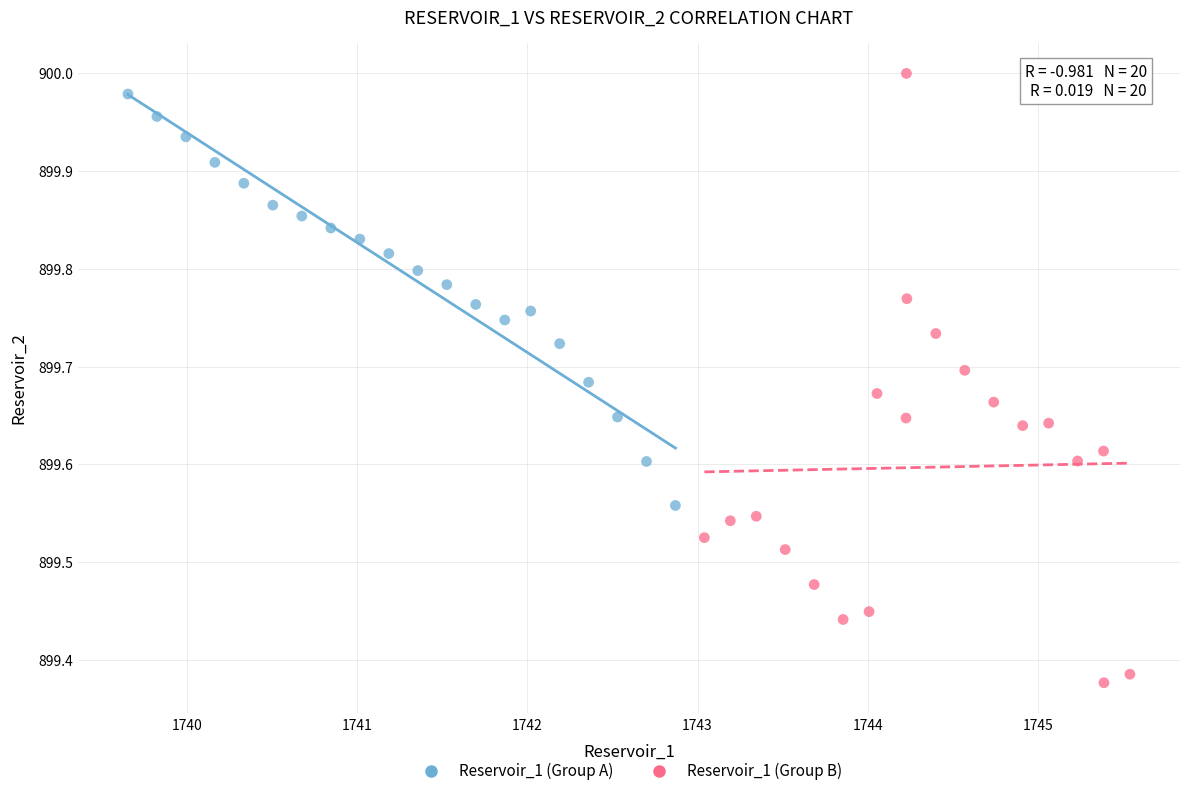

Which series contains the lowest Y value?

Reservoir_1 (Group B)